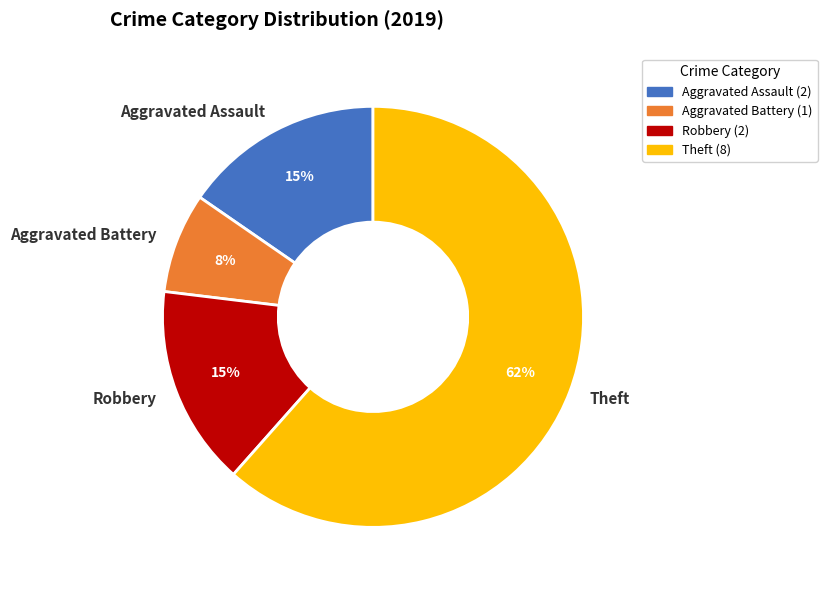

Is the sum of Robbery and Aggravated Assault greater than half?

No